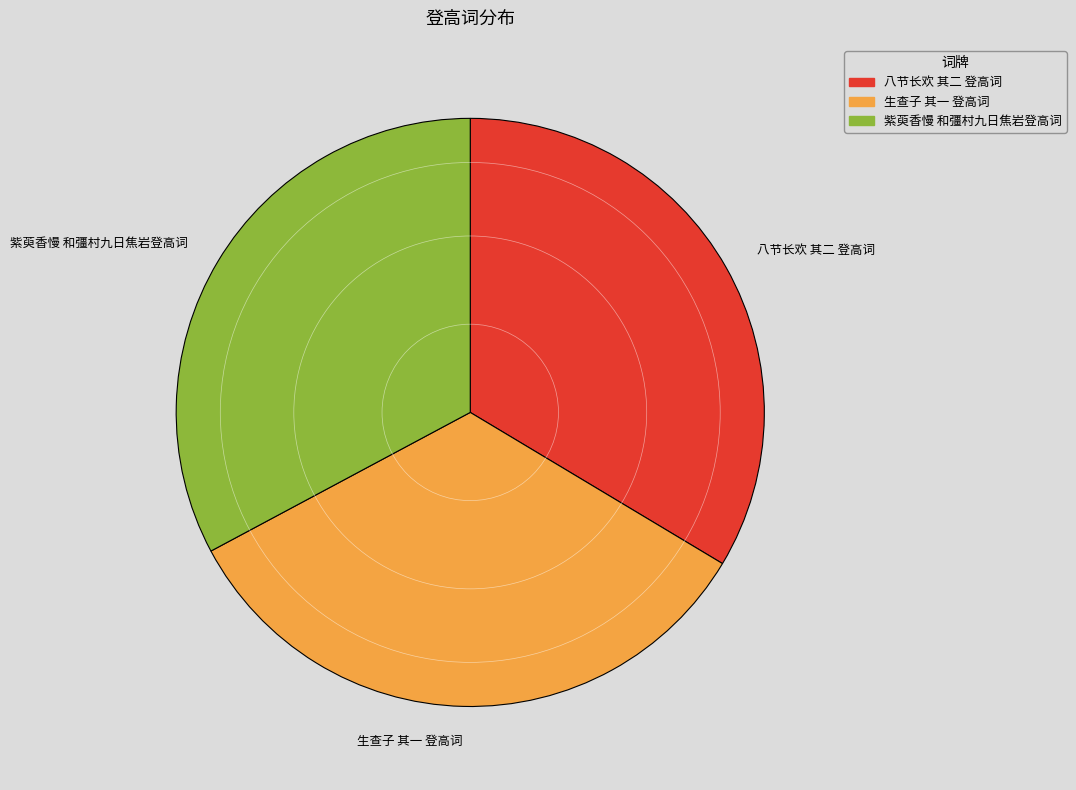

Which has a higher value, 紫萸香慢 和彊村九日焦岩登高词 or 八节长欢 其二 登高词?

八节长欢 其二 登高词